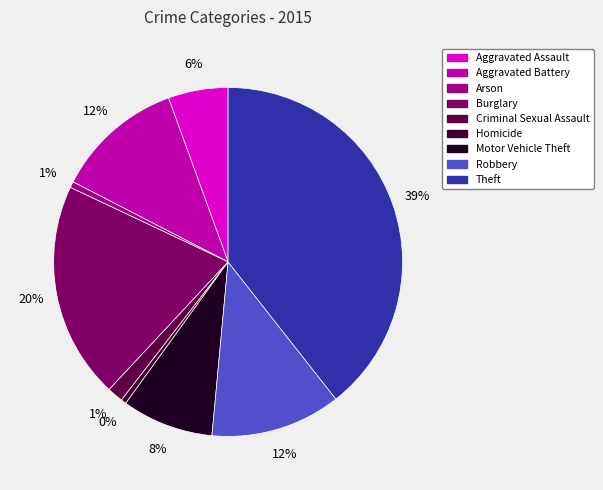

What percentage is the Robbery slice, to the nearest percent?

12%